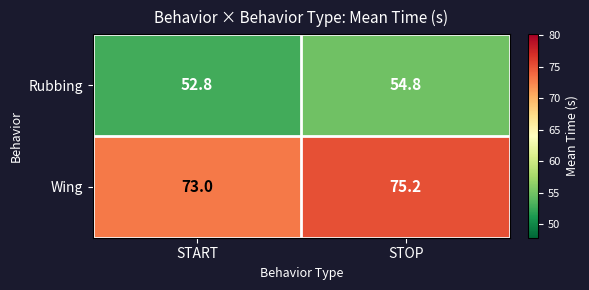

What is the difference between the Rubbing values at START and STOP?

2.0